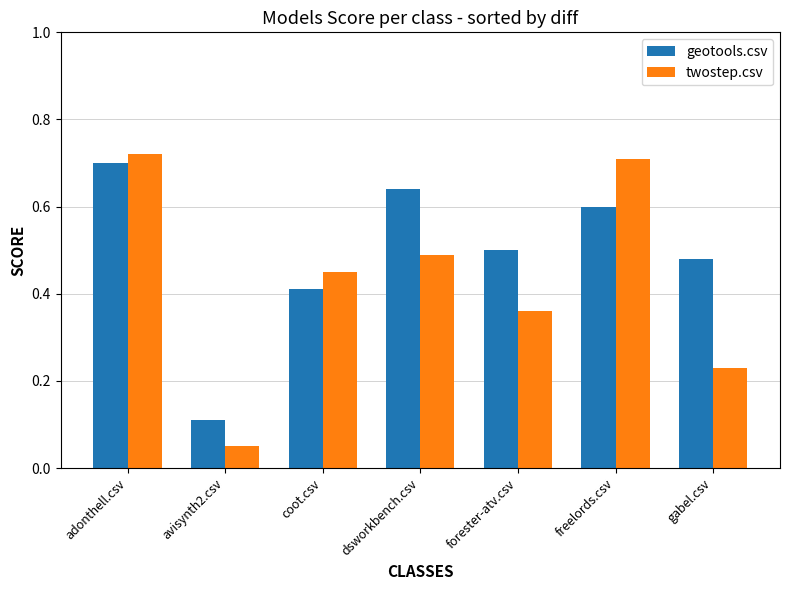

List the series in order of their overall mean, lowest first.

twostep.csv, geotools.csv